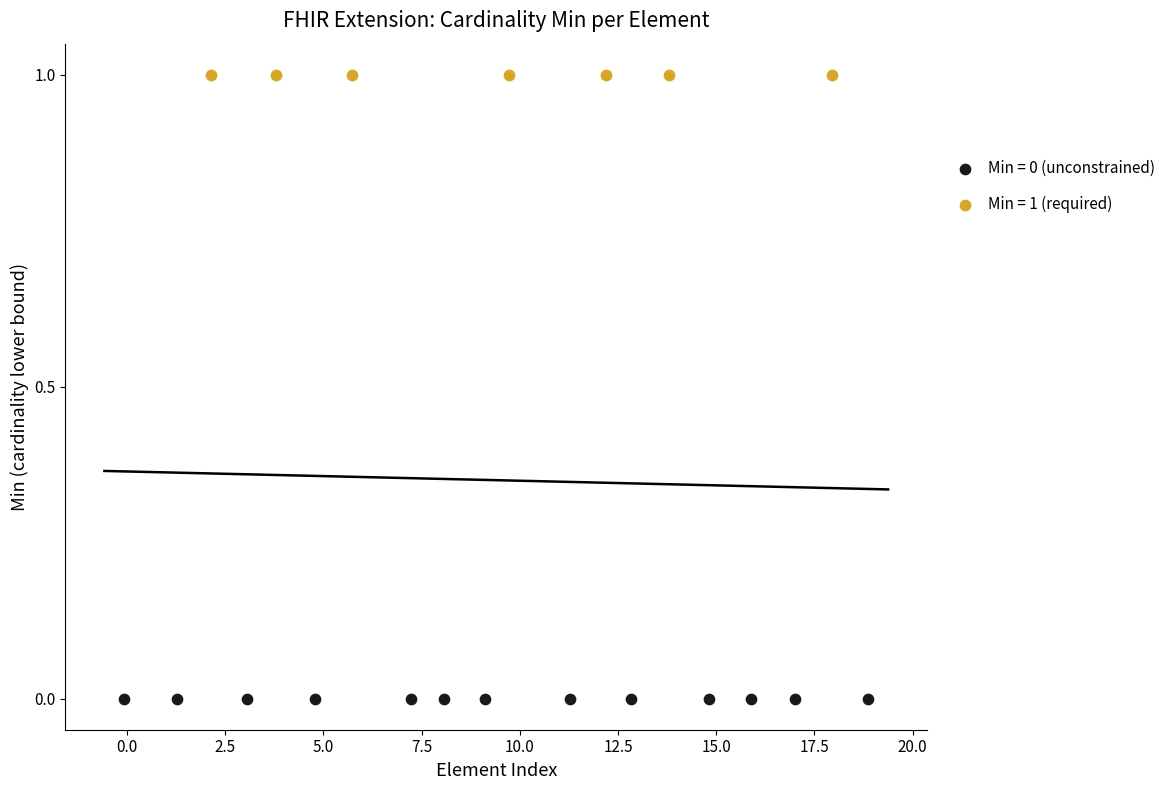

What are all the series names shown in the legend?

Min = 0 (unconstrained), Min = 1 (required)